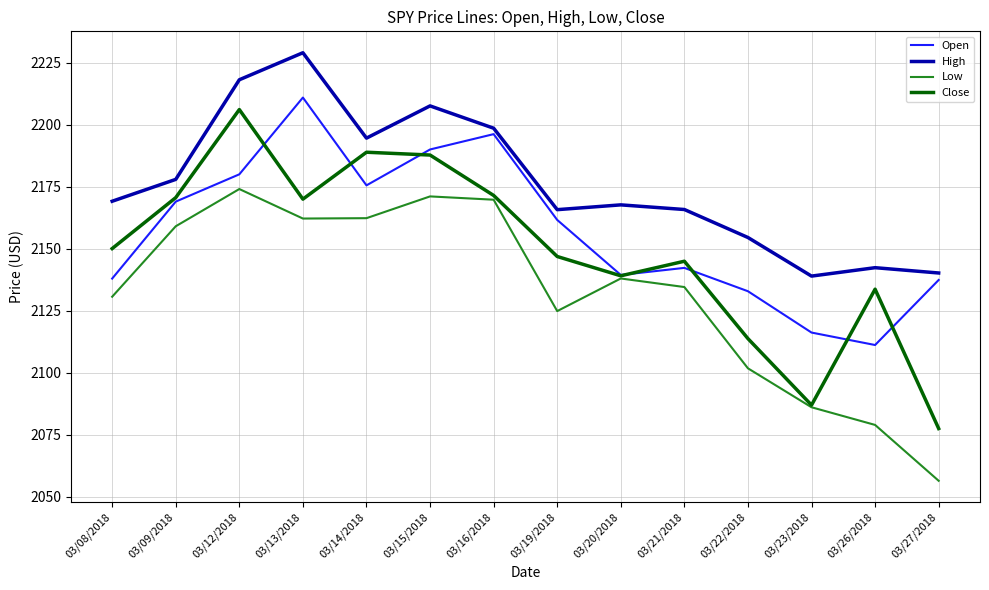

What is the greatest value displayed?

2229.0